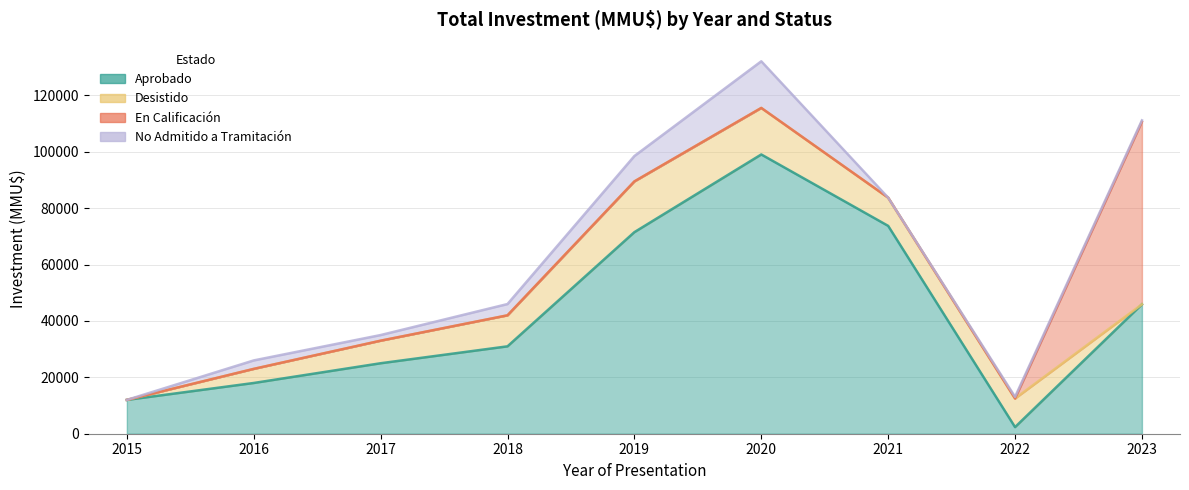

What is the sum of all Aprobado values?

378536